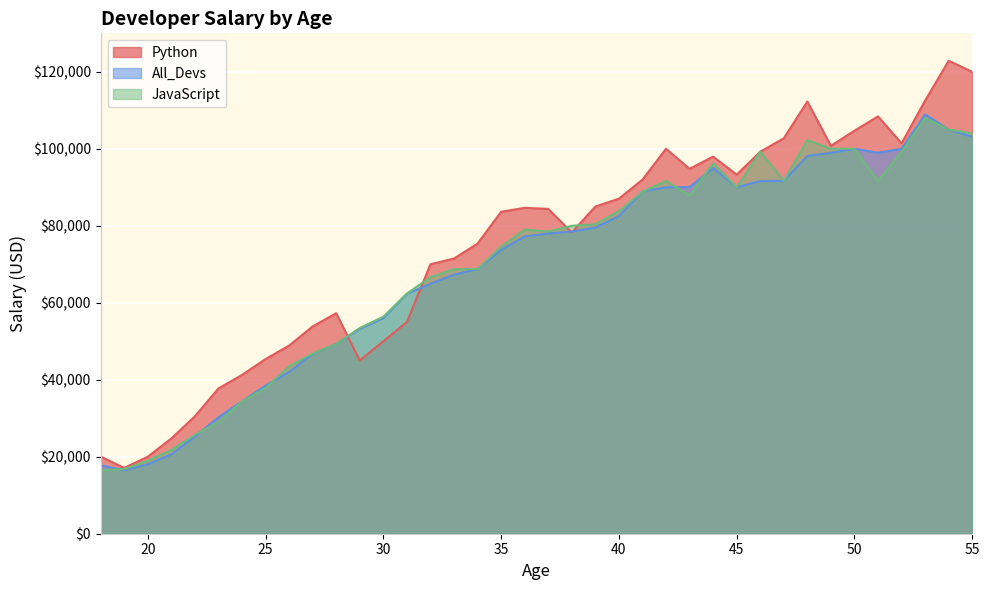

True or false: Python has more than 1 points higher than both neighbors.

True